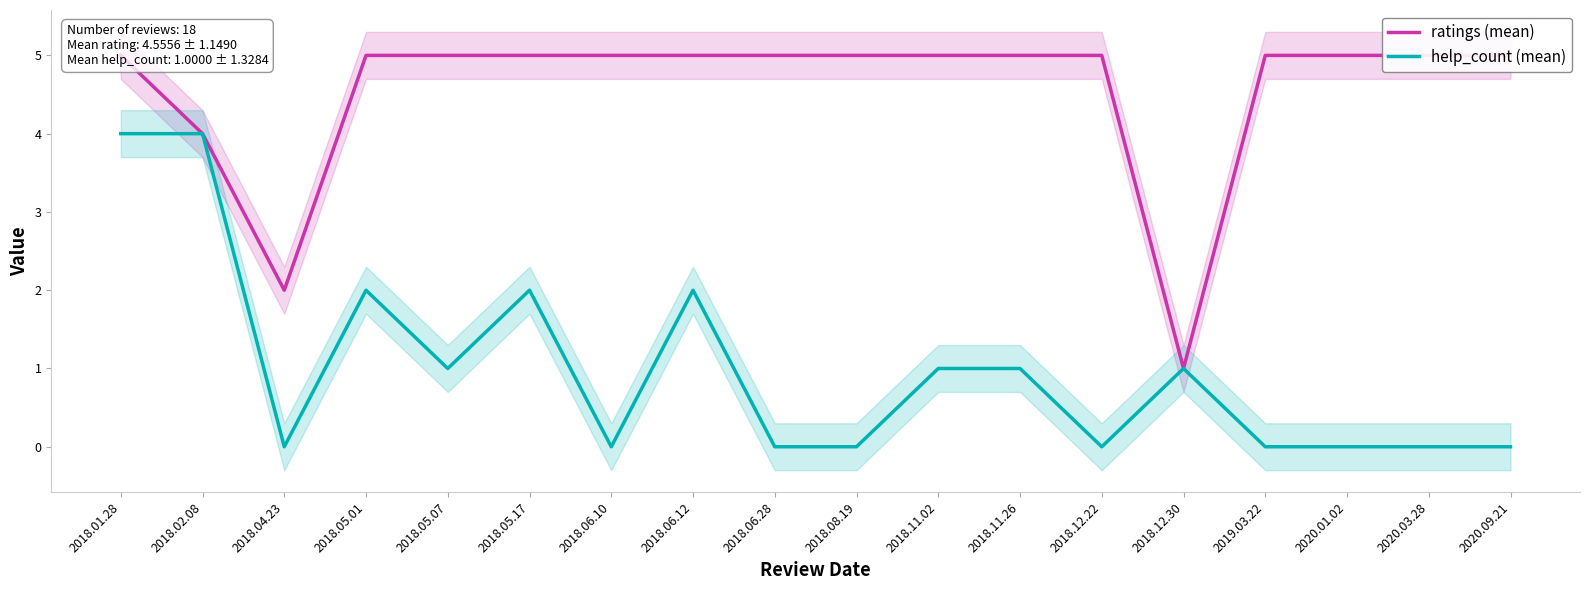

What is the highest value of the help_count (mean) series?

4